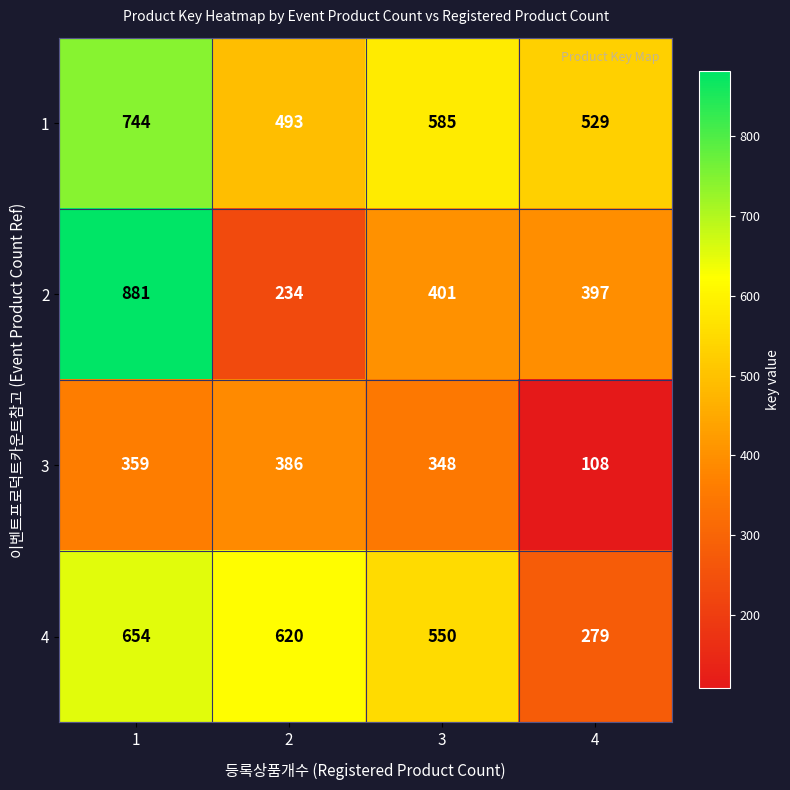

What is the spread (max minus min) of values at 2?

386